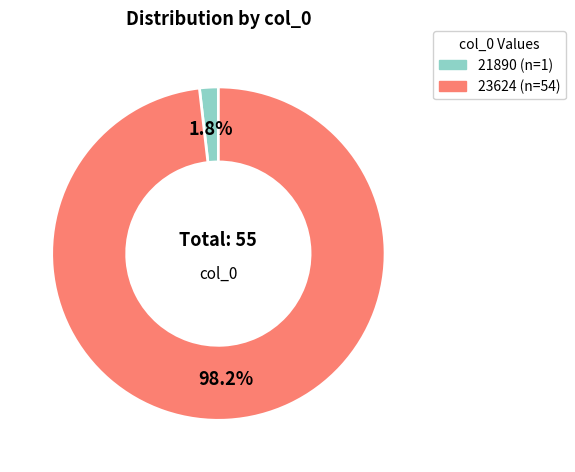

True or false: 23624 accounts for 84% of the total.

False